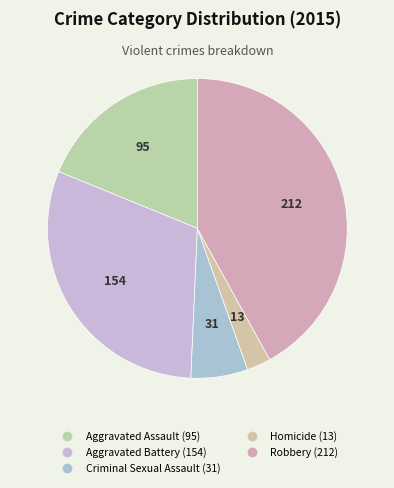

To the nearest percent, what is the combined percentage of Aggravated Battery and Aggravated Assault?

49%